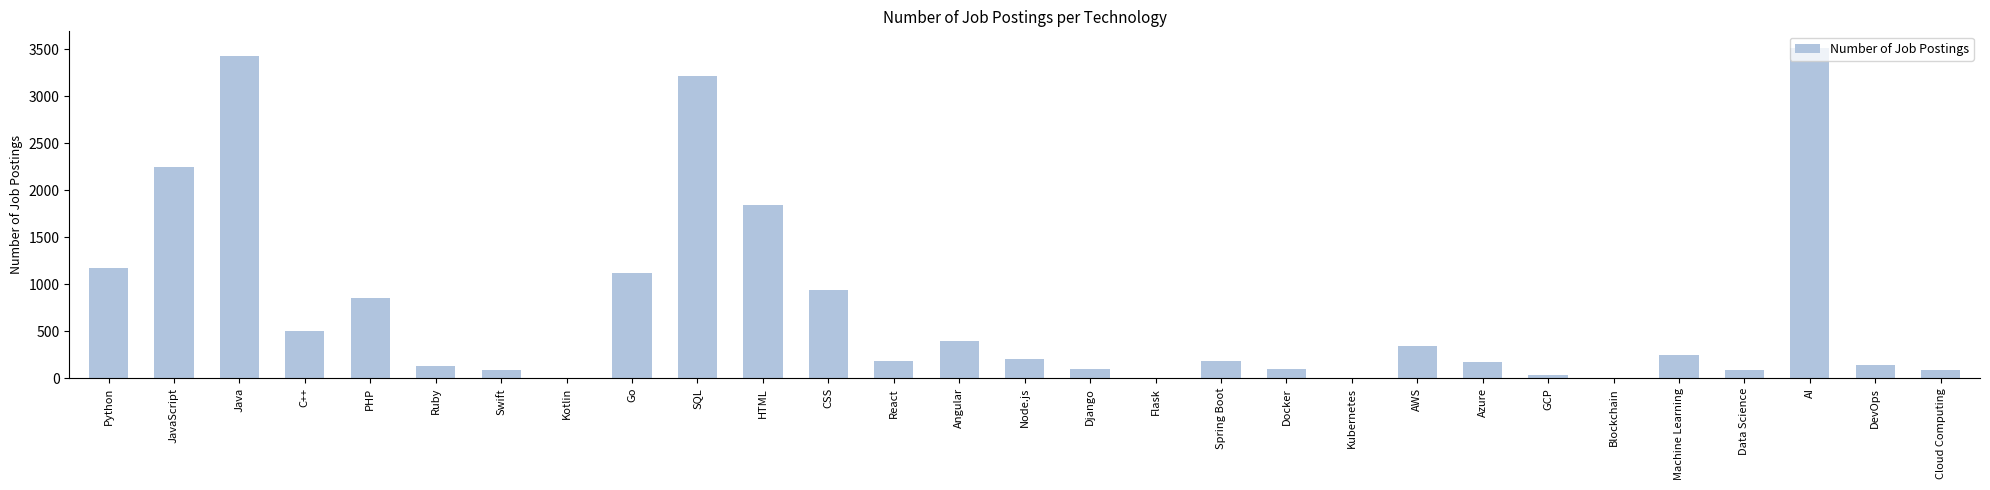

What is the sum of all values?

21325